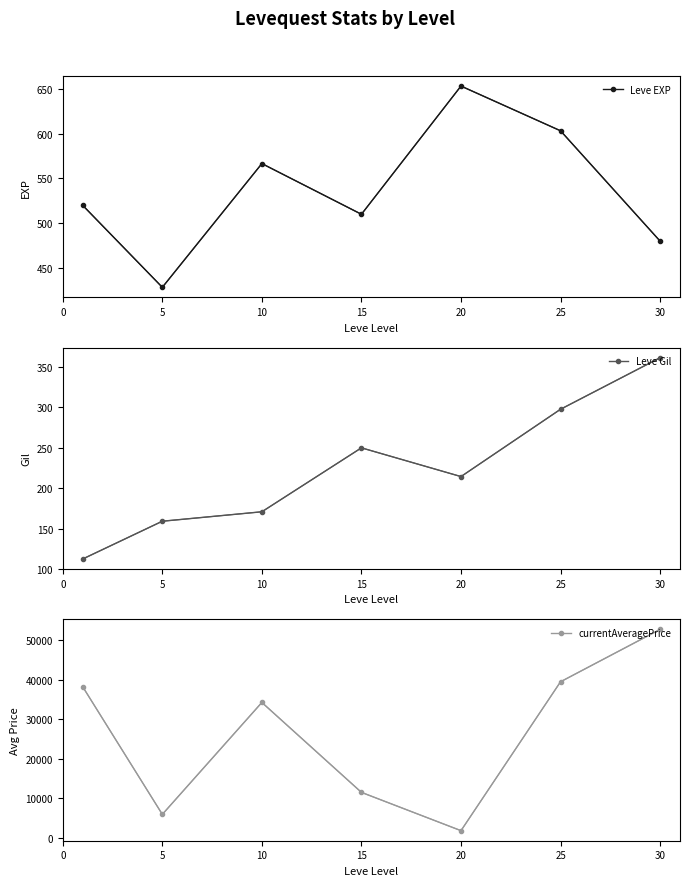

True or false: Leve EXP and Leve Gil cross at least once.

False